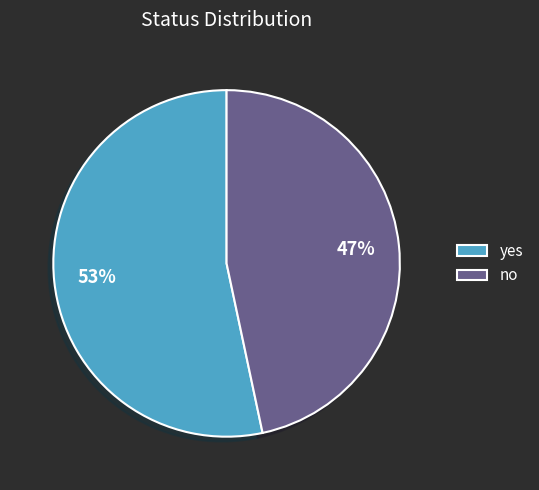

To the nearest percent, what is the average slice percentage?

50%